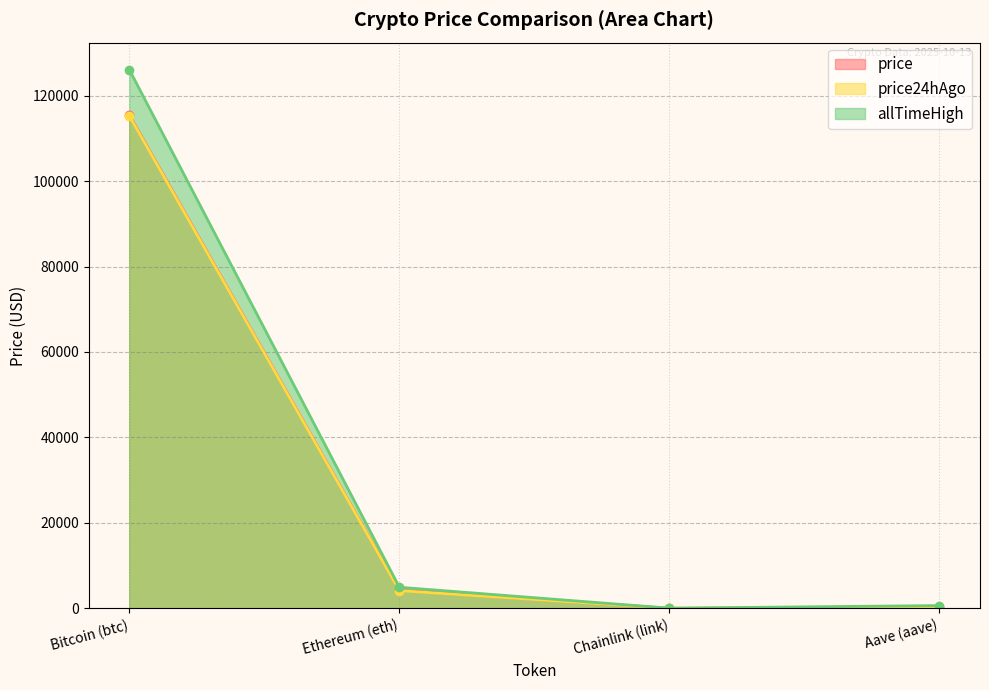

Does the chart have visible grid lines?

Yes